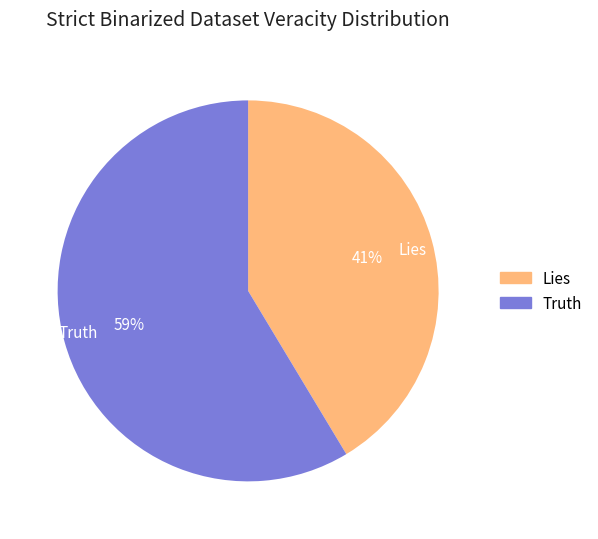

True or false: Lies accounts for 49% of the total.

False